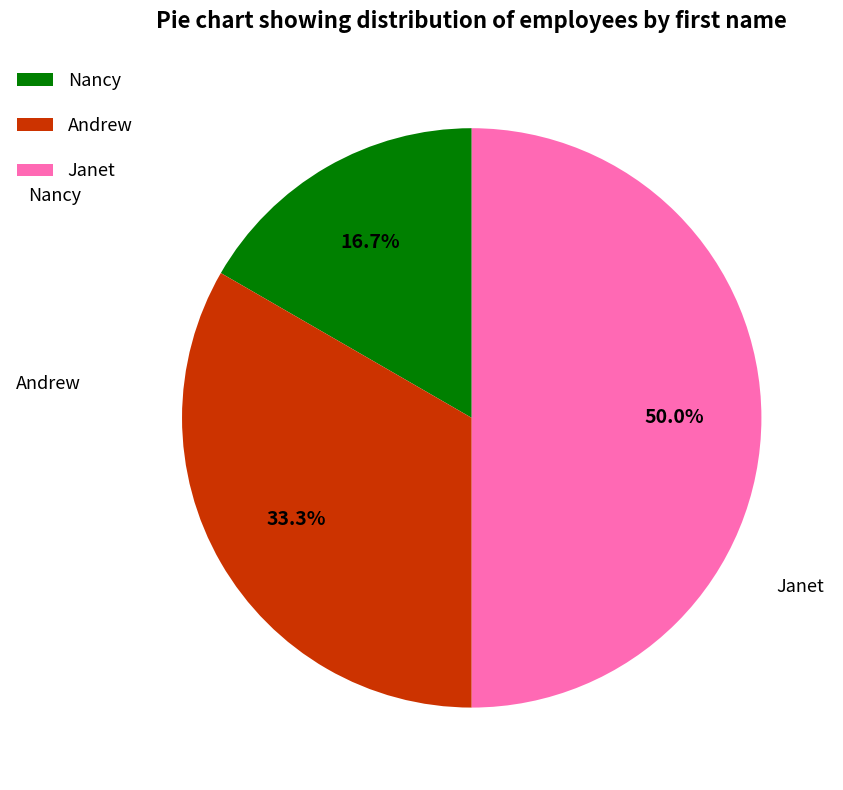

To the nearest percent, what is the average slice percentage?

33%